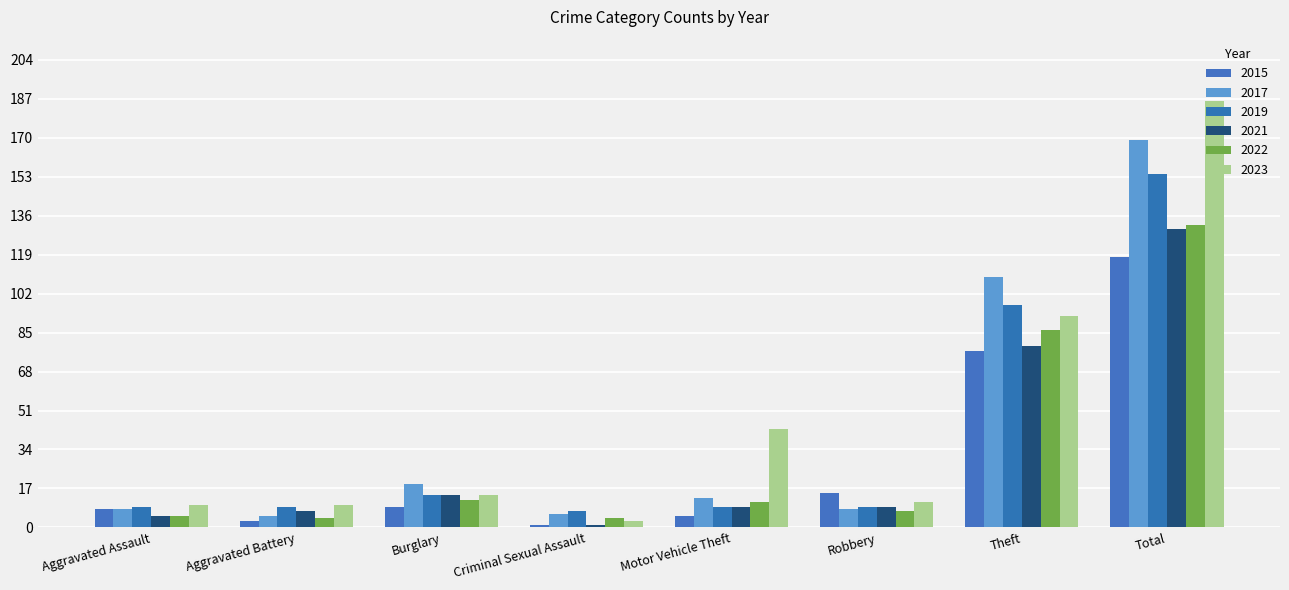

What is the value of the 2017 bar at the 4th from the left?

6